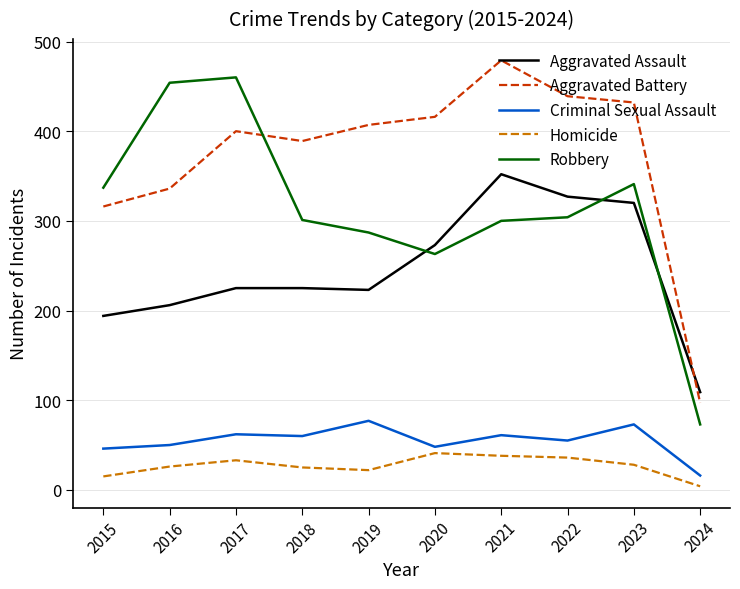

How many times do Aggravated Battery and Aggravated Assault cross each other?

1